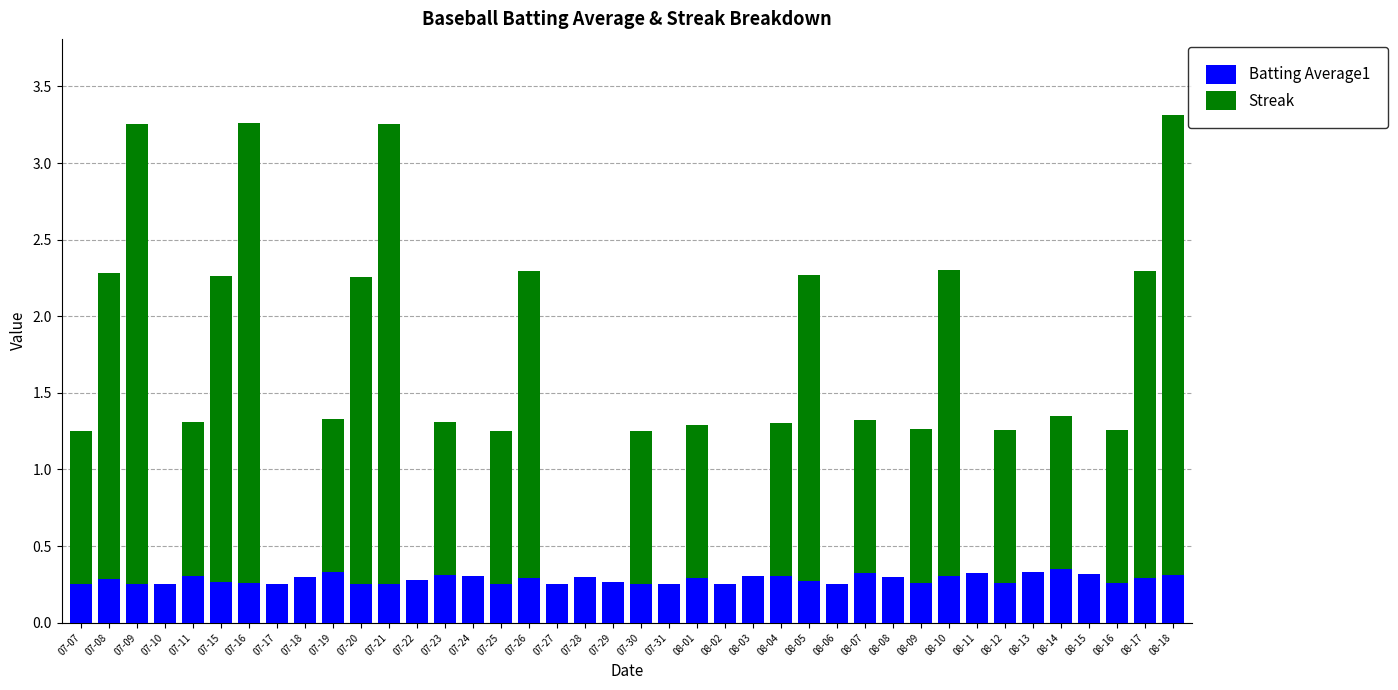

What is the total value across all series at 07-26?

2.3